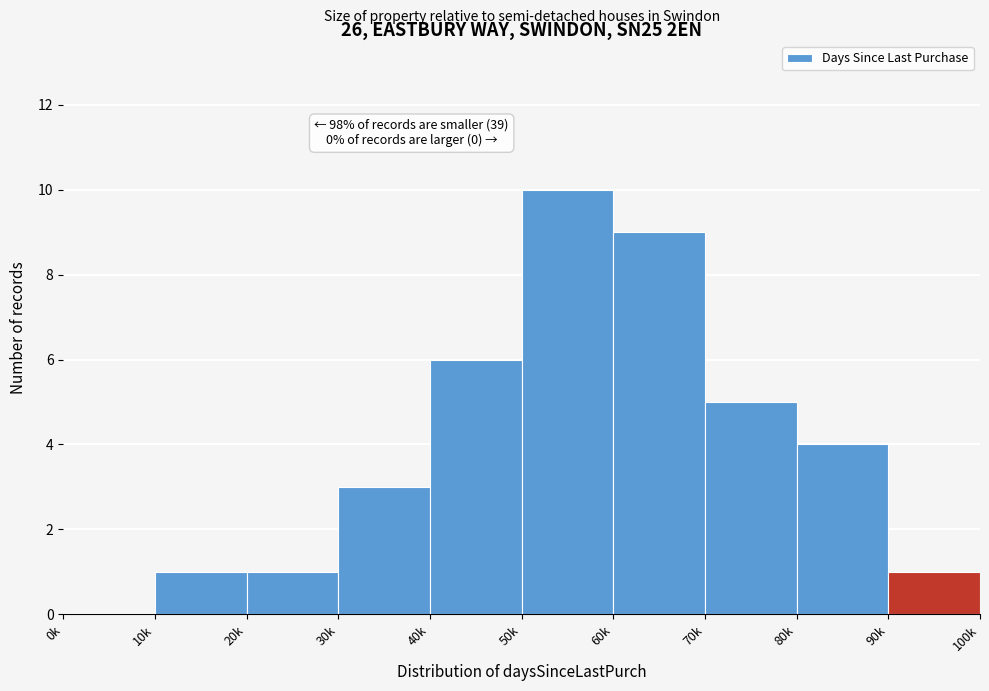

Reading right to left, transcribe all the data shown in this chart.

90k=1	80k=4	70k=5	60k=9	50k=10	40k=6	30k=3	20k=1	10k=1	0k=0